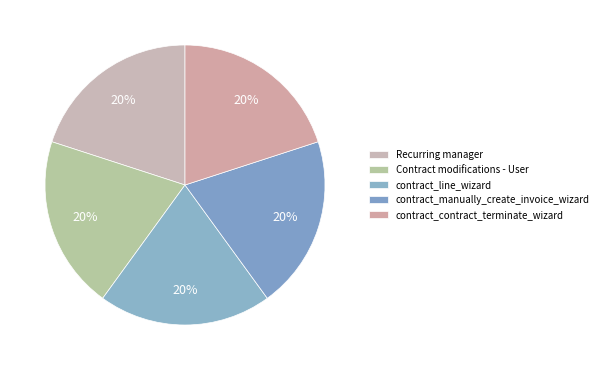

Is contract_line_wizard the majority of the pie?

No